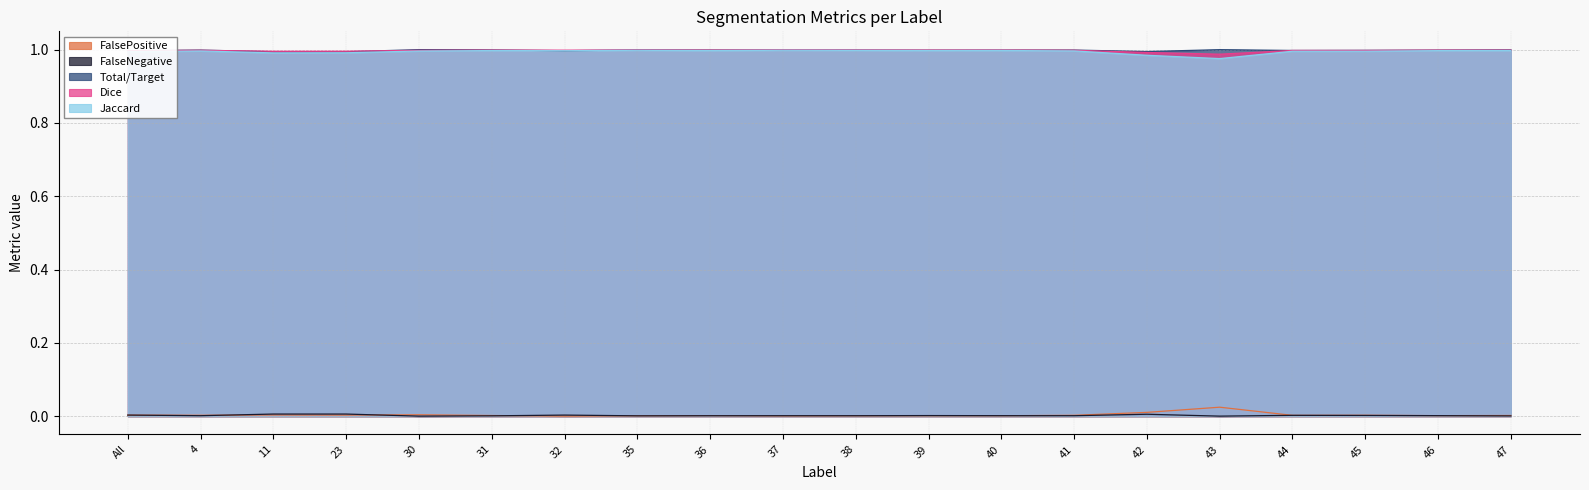

What is the sum of all FalsePositive values?

0.1